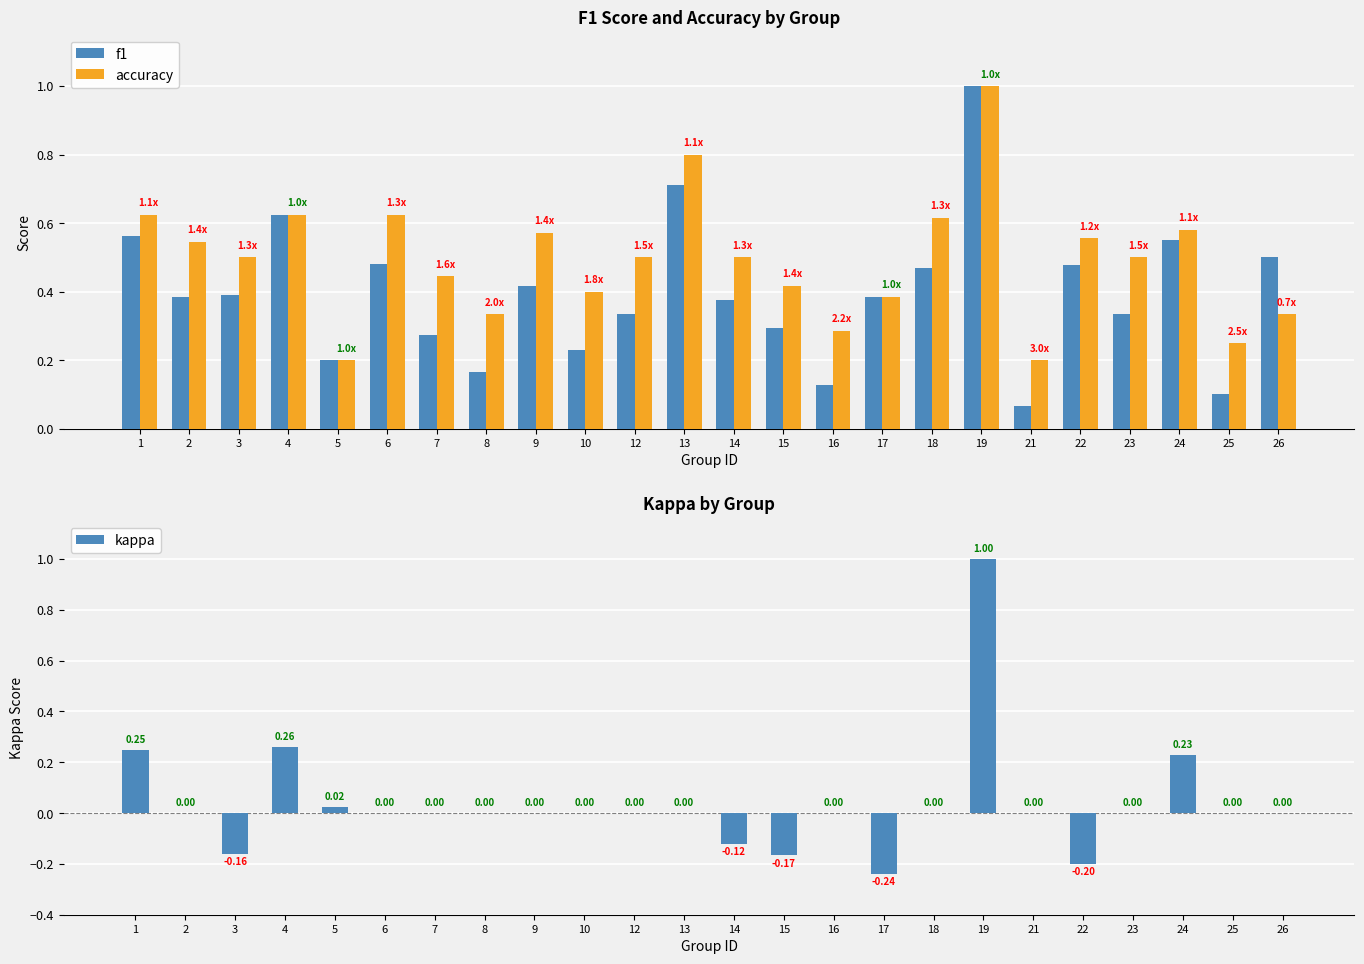

Rank the series by their average value, from highest to lowest.

accuracy, f1, kappa